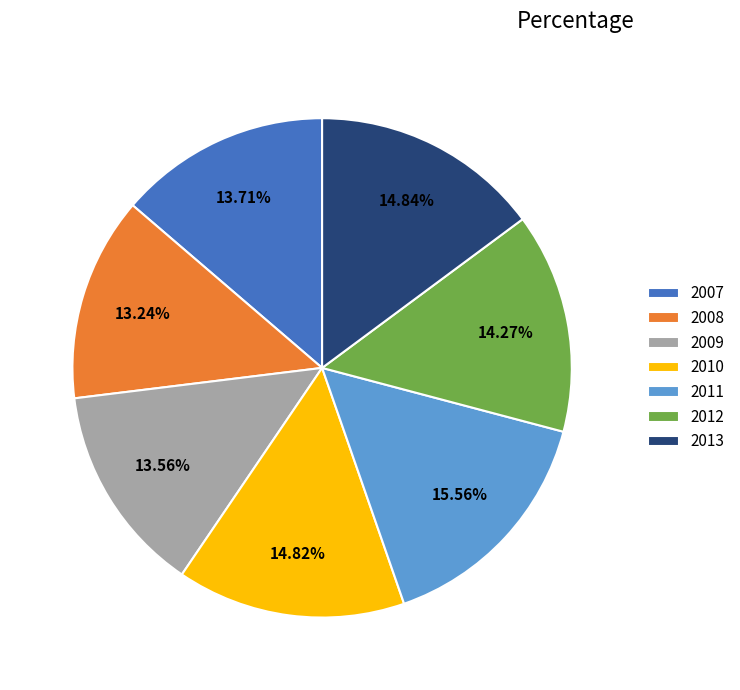

What is the ratio of the value at 2010 to the value at 2009?

1.1